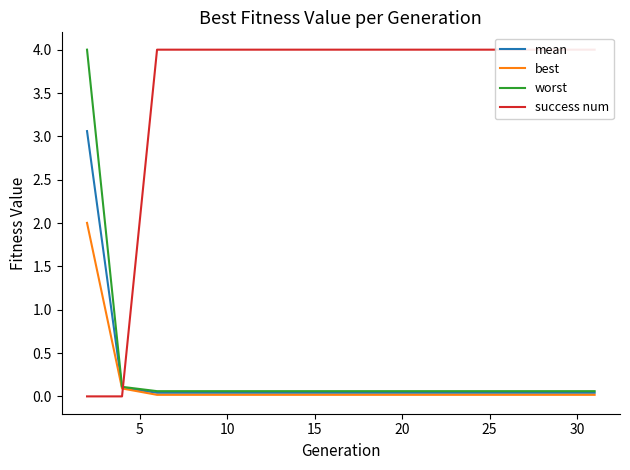

Is this an area chart (filled region under the line)?

No